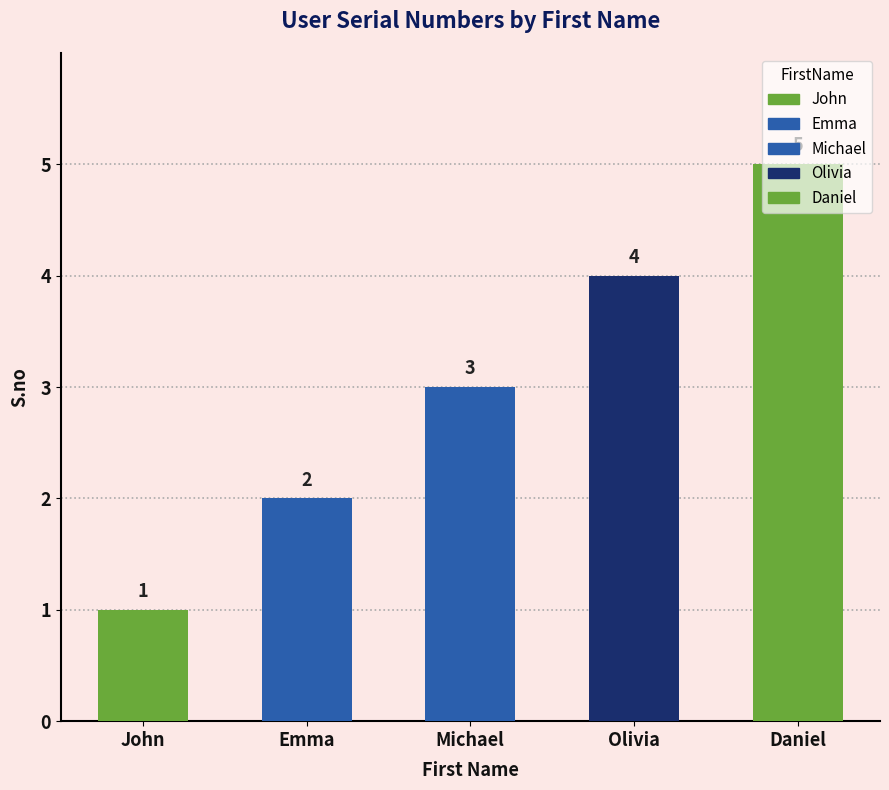

Which category has the highest value across all series?

Daniel